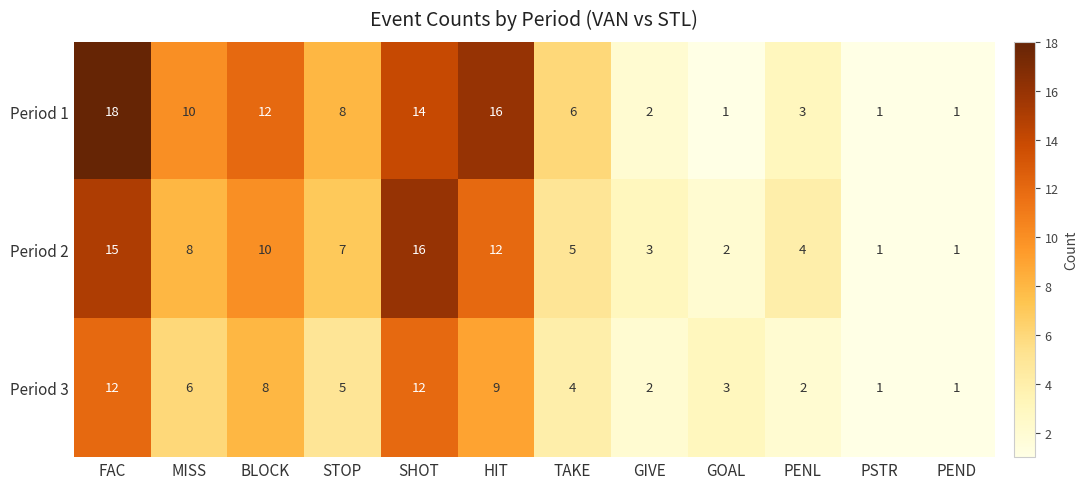

What is the difference between the highest and lowest values at FAC?

6